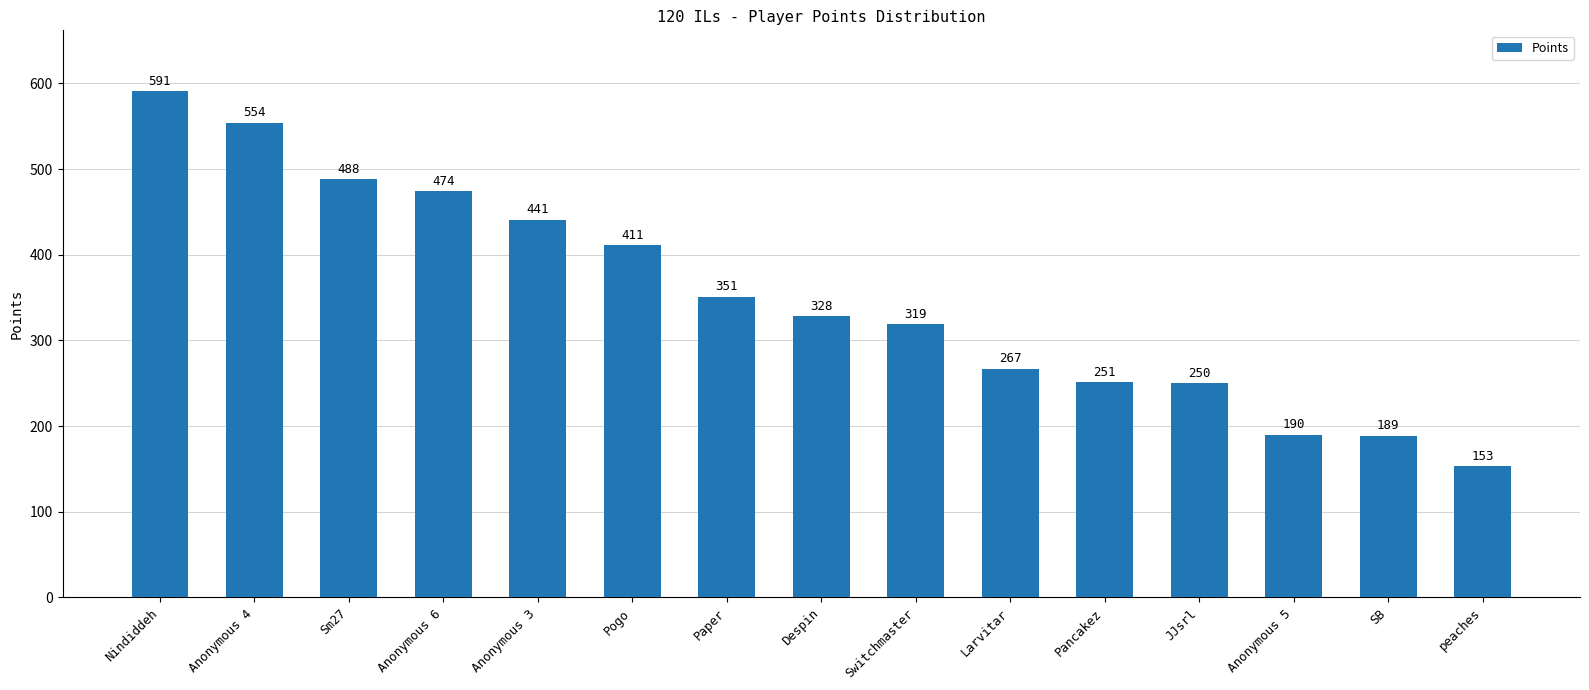

Count the number of data series in this chart.

1